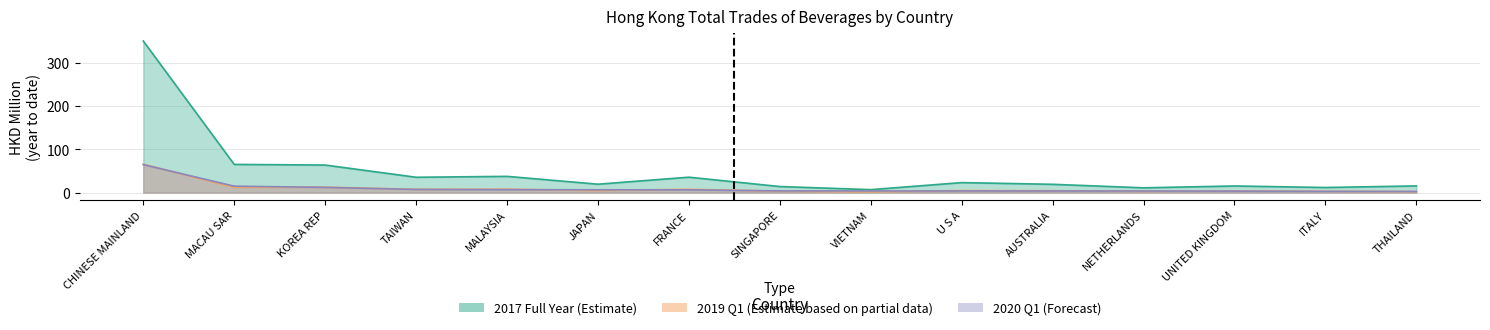

Does the chart display data point markers on the line(s)?

No